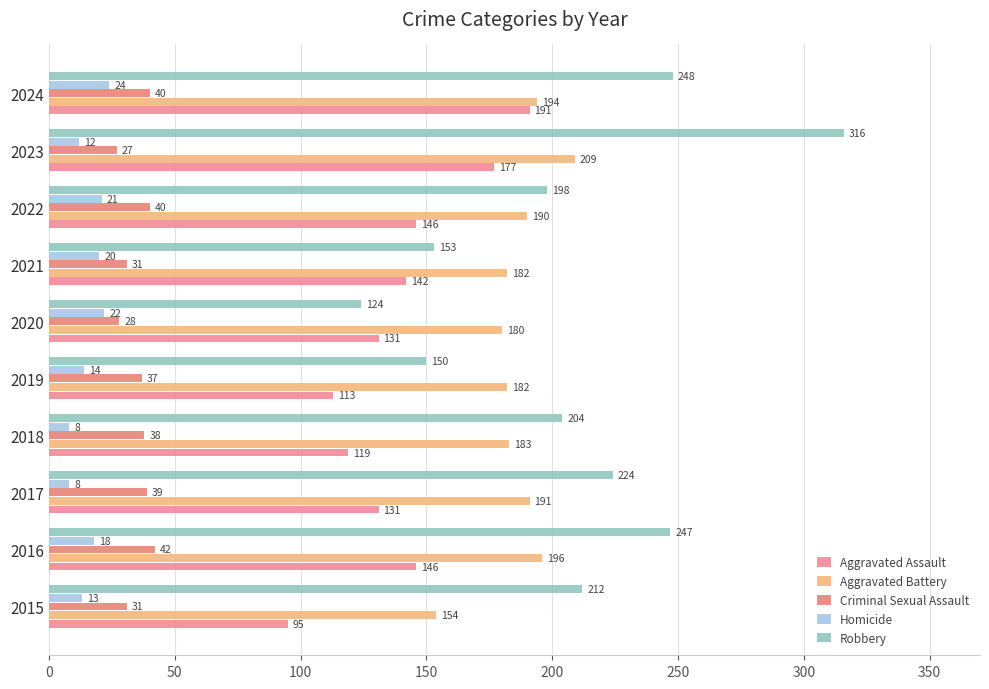

Which series has the largest total across all categories?

Robbery